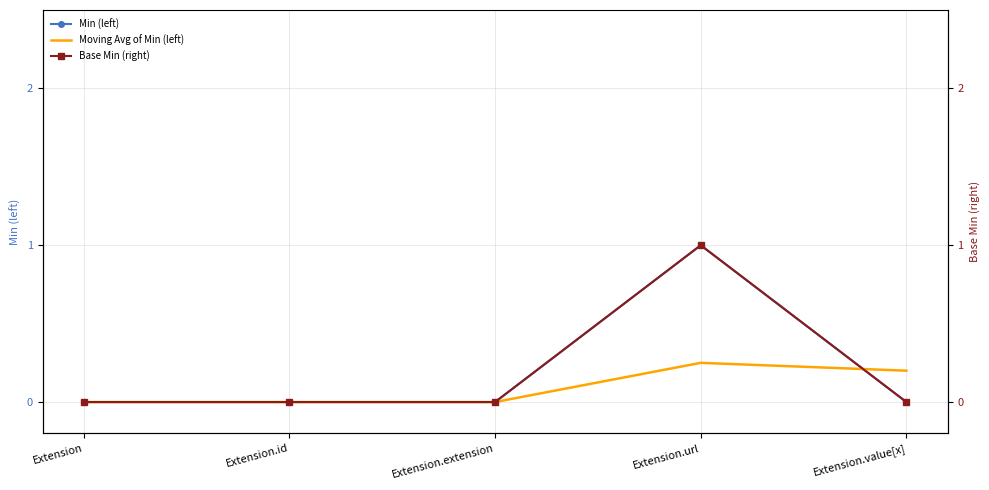

Reading left to right, list all the values displayed in this chart.

Min (left): Extension=0.0	Extension.id=0.0	Extension.extension=0.0	Extension.url=1.0	Extension.value[x]=0.0
Moving Avg of Min (left): Extension=0.0	Extension.id=0.0	Extension.extension=0.0	Extension.url=0.2	Extension.value[x]=0.2
Base Min (right): Extension=0.0	Extension.id=0.0	Extension.extension=0.0	Extension.url=1.0	Extension.value[x]=0.0